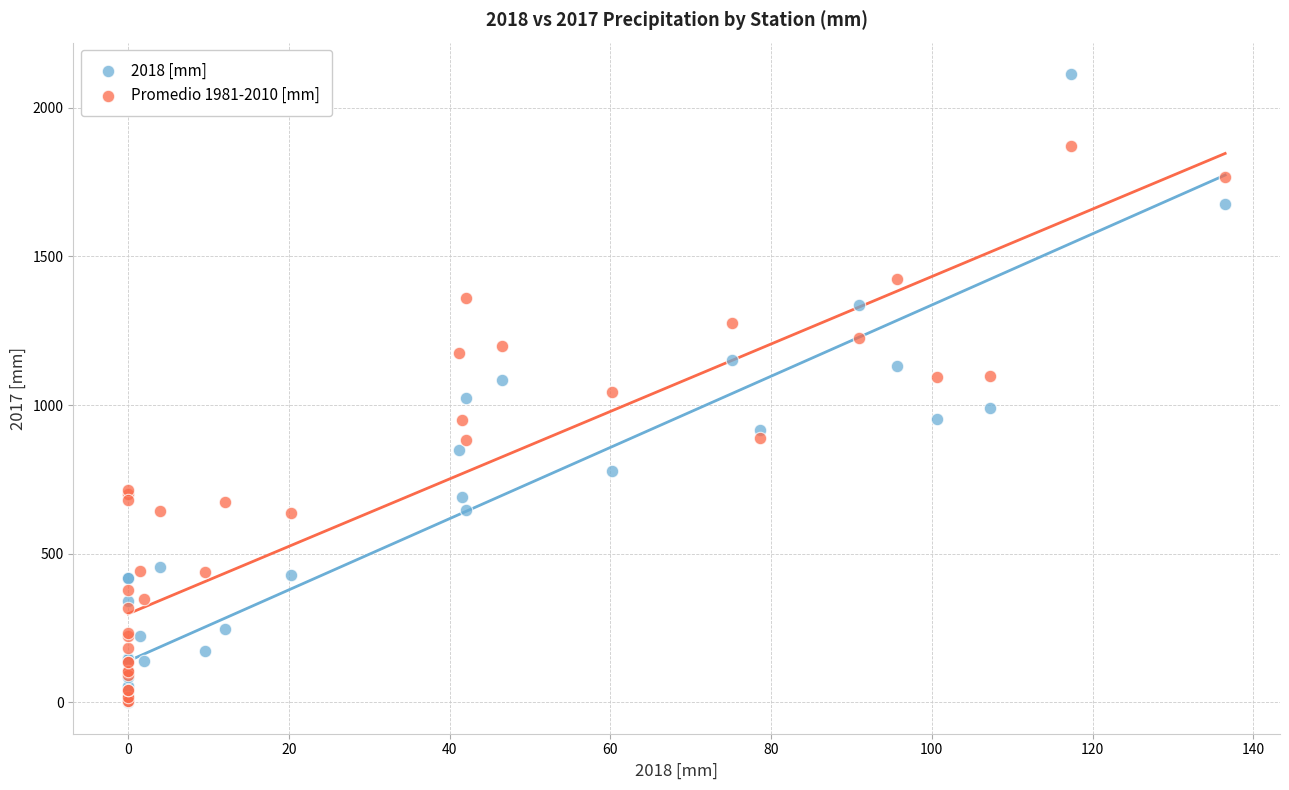

What are all the series names shown in the legend?

2018 [mm], Promedio 1981-2010 [mm]